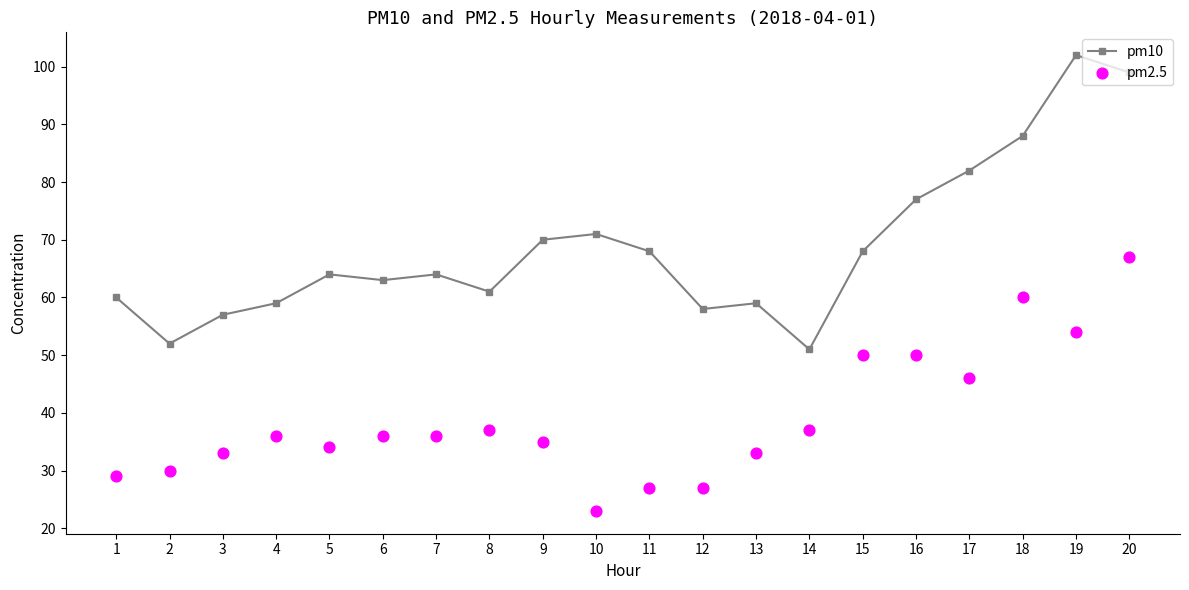

Which series reaches the maximum Y coordinate?

pm10